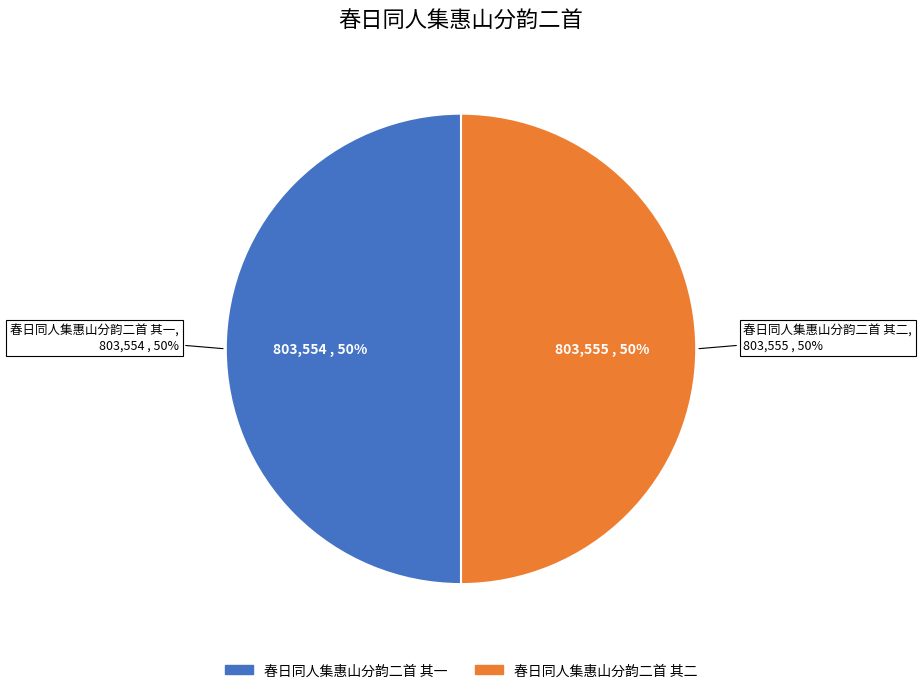

Approximately how many times larger is the value at 春日同人集惠山分韵二首 其一 compared to 春日同人集惠山分韵二首 其二?

1.0